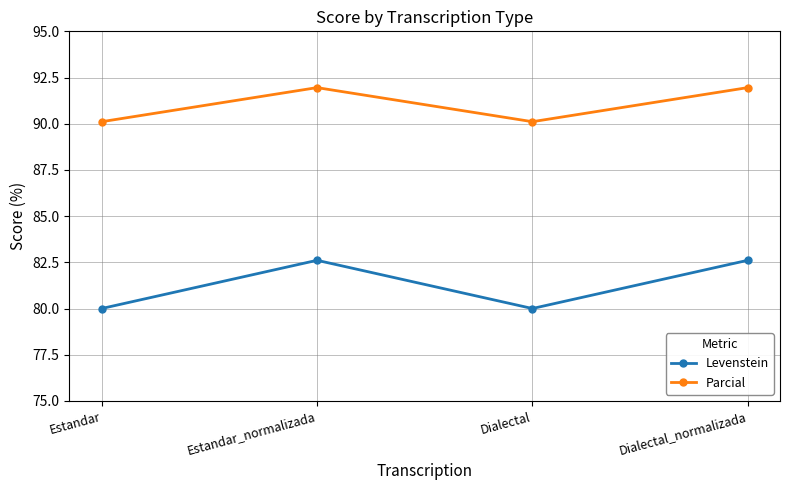

The Levenstein series shows 123.6 at Estandar. True or false?

False